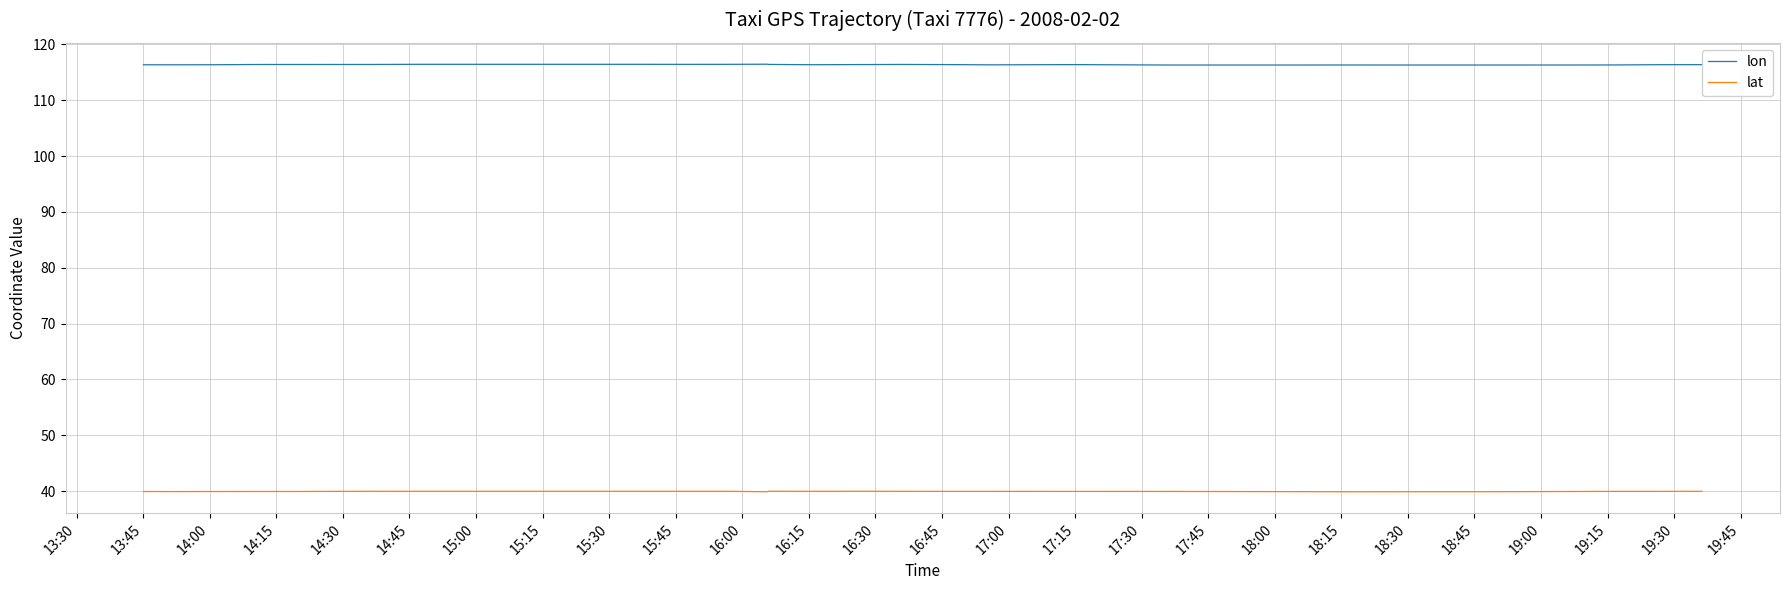

True or false: lat and lon intersect in this chart.

False